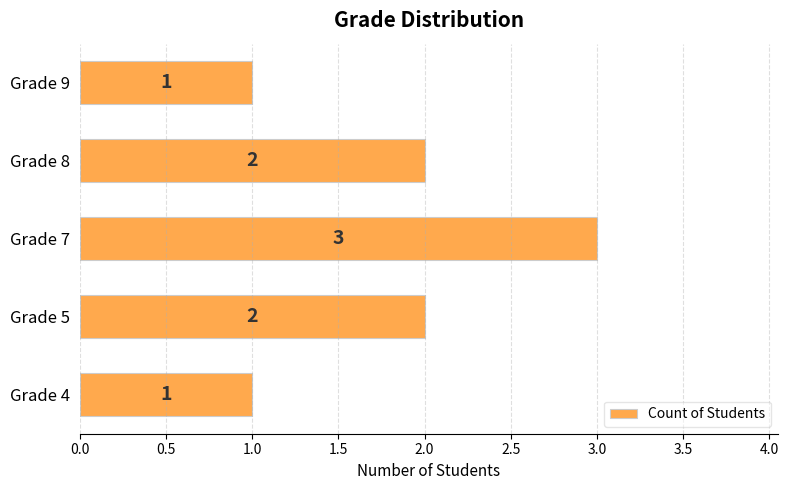

How many distinct data groups are displayed?

1